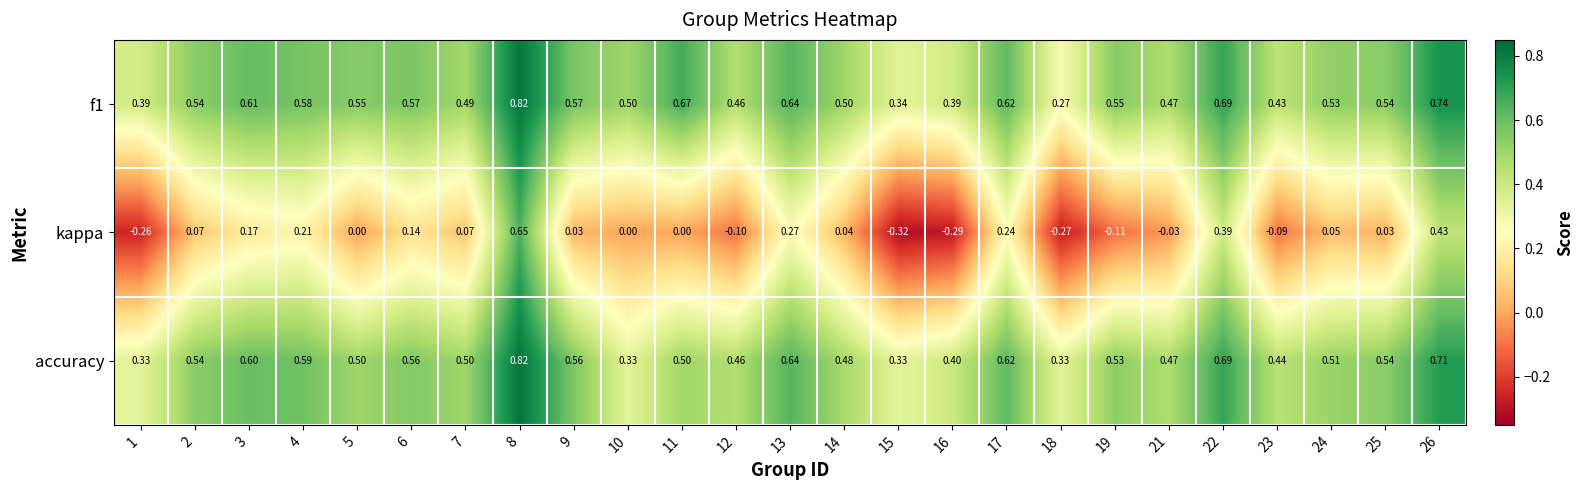

How many distinct data groups are displayed?

3